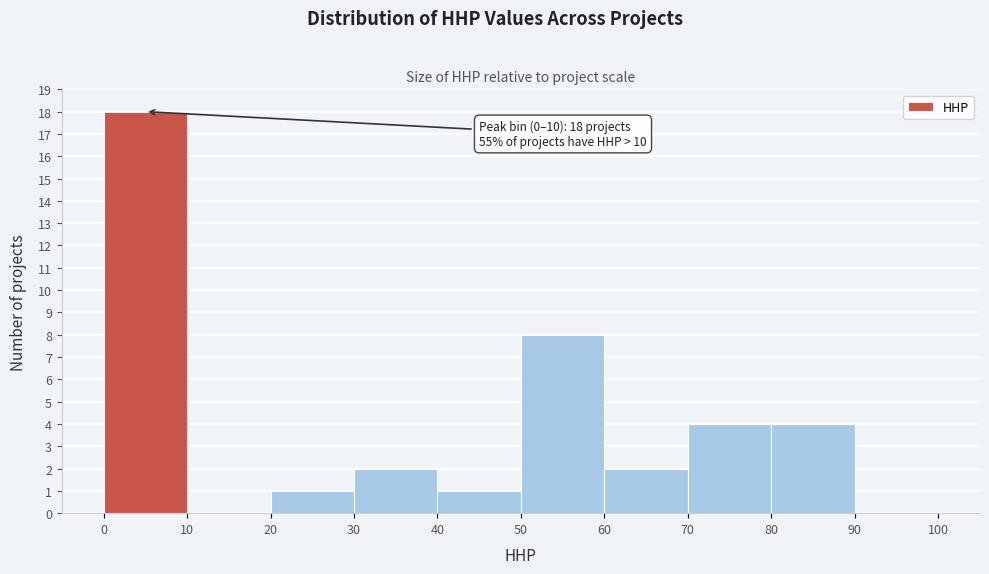

Over which range of the x-axis is the bar tallest?

0 to 10